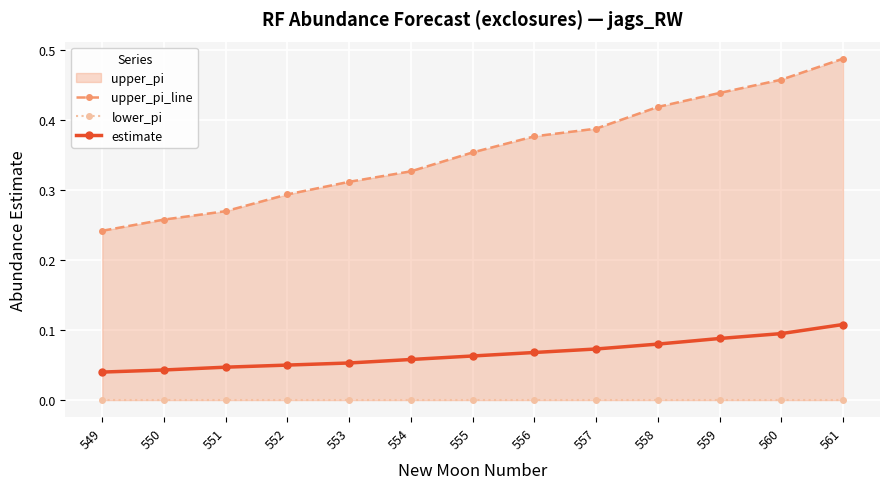

What is the value of the estimate point at the 13th from the left?

0.1